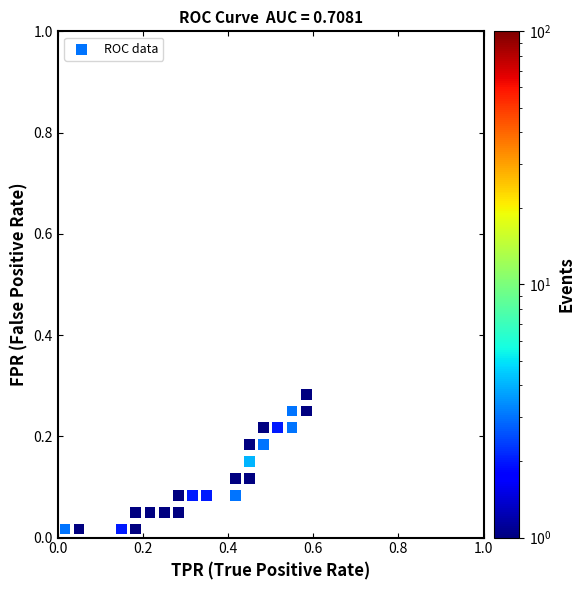

What is the range of X values (max minus min)?

0.6